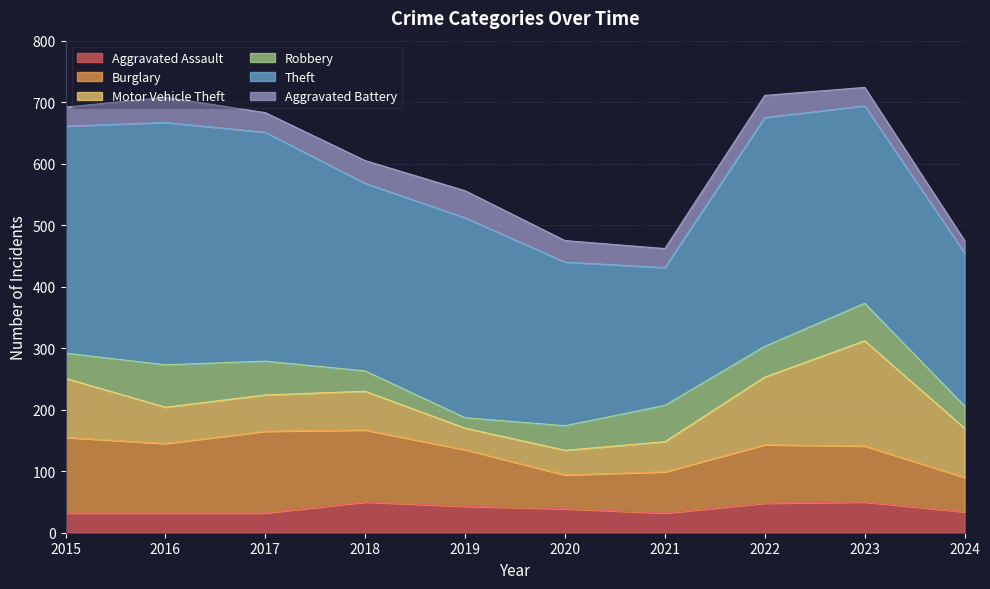

Rank the series at 2019 from lowest to highest value.

Robbery, Motor Vehicle Theft, Aggravated Assault, Aggravated Battery, Burglary, Theft